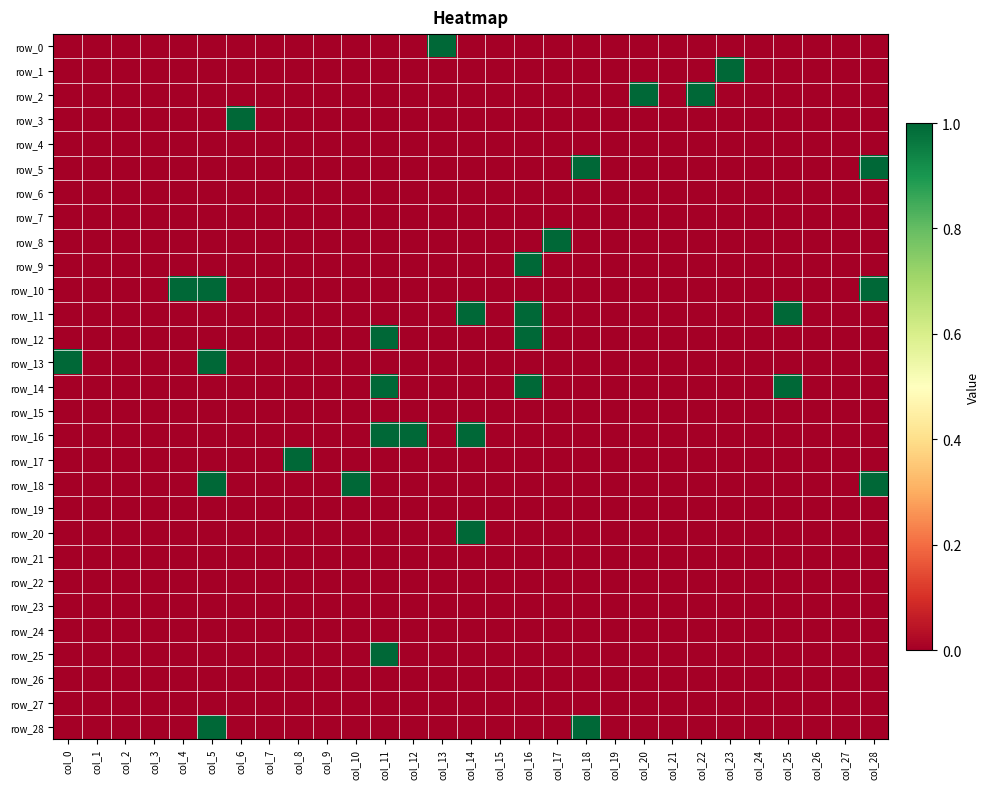

At which label is row_8 closest to 0?

col_0